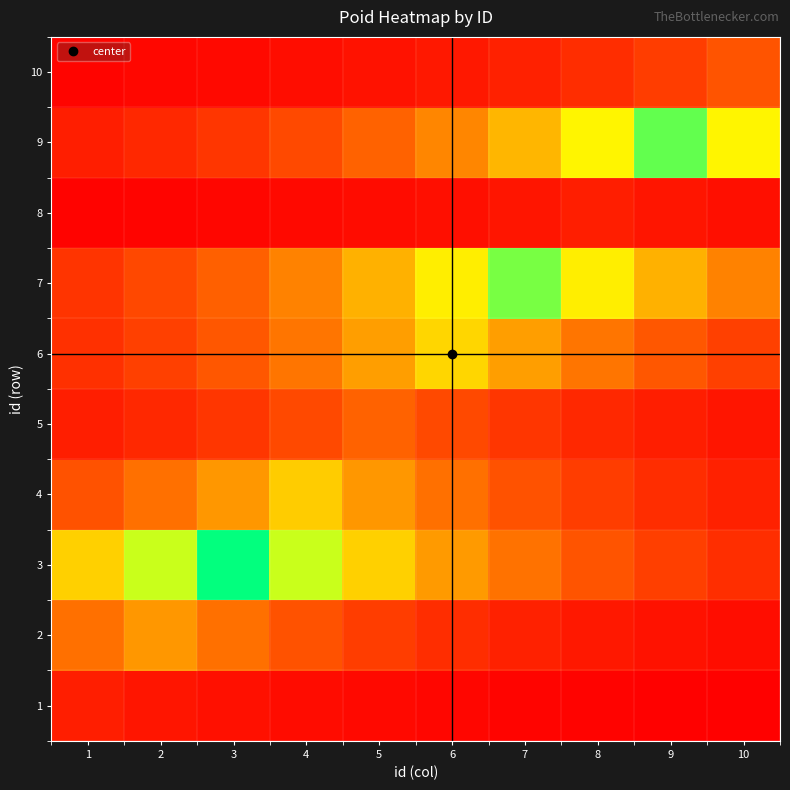

Reading right to left, extract all data points from this chart.

1: 10=527.0	9=711.3	8=960.2	7=1296.1	6=1749.6	5=2361.7	4=3187.9	3=4303.2	2=5808.8	1=7841.0
2: 10=3609.7	9=4872.5	8=6577.2	7=8878.3	6=11984.5	5=16177.4	4=21837.2	3=29477.2	2=39790.0	1=29477.2
3: 10=12187.5	9=16451.4	8=22207.0	7=29976.4	6=40463.8	5=54620.5	4=73729.9	3=99525.0	2=73729.9	1=54620.5
4: 10=8837.0	9=11928.8	8=16102.1	7=21735.6	6=29340.0	5=39604.9	4=53461.0	3=39604.9	2=29340.0	1=21735.6
5: 10=5837.1	9=7879.2	8=10635.9	7=14356.9	6=19379.8	5=26160.0	4=19379.8	3=14356.9	2=10635.9	1=7879.2
6: 10=16925.9	9=22847.6	8=30841.0	7=41631.0	6=56196.0	5=41631.0	4=30841.0	3=22847.6	2=16925.9	1=12539.0
7: 10=34203.9	9=46170.4	8=62323.6	7=84128.0	6=62323.6	5=46170.4	4=34203.9	3=25338.9	2=18771.5	1=13906.3
8: 10=4295.5	9=5798.4	8=7827.0	7=5798.4	6=4295.5	5=3182.2	4=2357.4	3=1746.4	2=1293.8	1=958.5
9: 10=64354.1	9=86869.0	8=64354.1	7=47674.7	6=35318.3	5=26164.4	4=19383.1	3=14359.3	2=10637.7	1=7880.6
10: 10=21888.0	9=16215.0	8=12012.4	7=8899.0	6=6592.5	5=4883.9	4=3618.1	3=2680.3	2=1985.6	1=1471.0